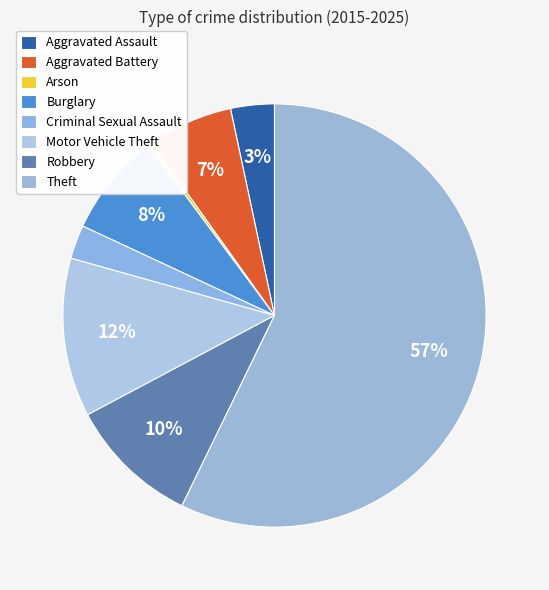

Which slice is the largest?

Theft